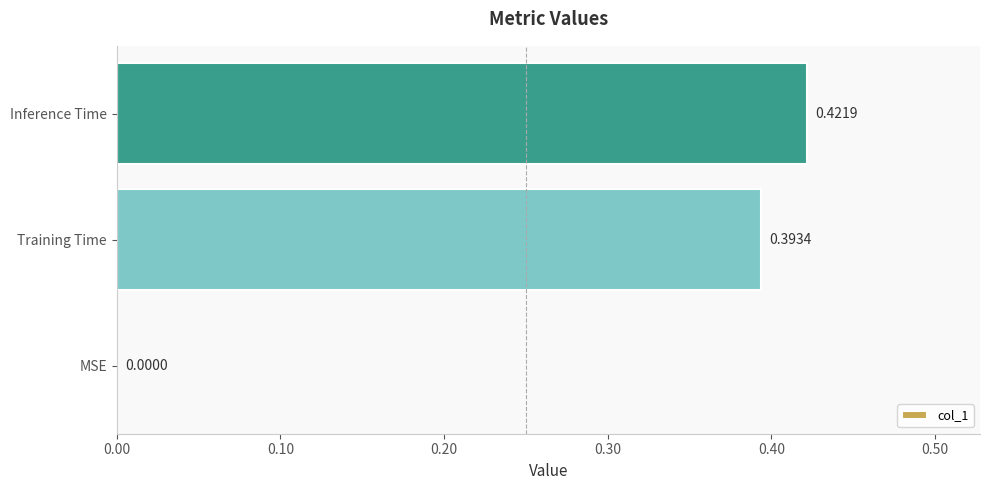

At which label is the value closest to 0?

MSE